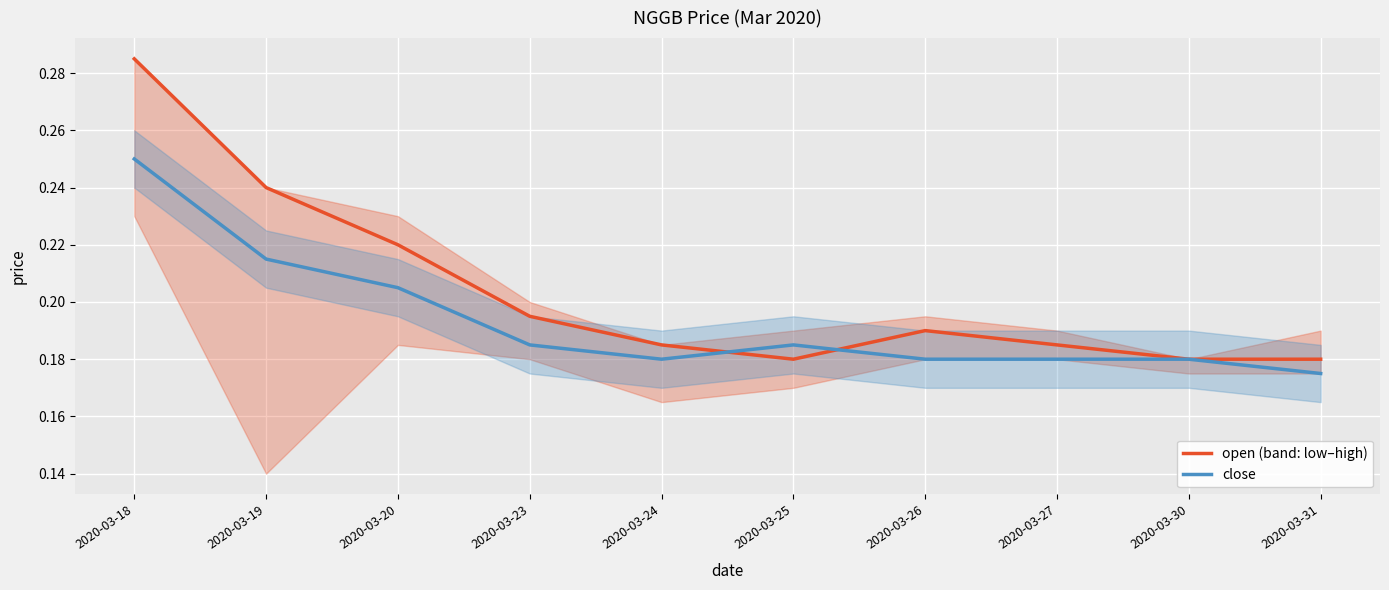

The open (band: low–high) series shows 0.2 at 2020-03-31. True or false?

True